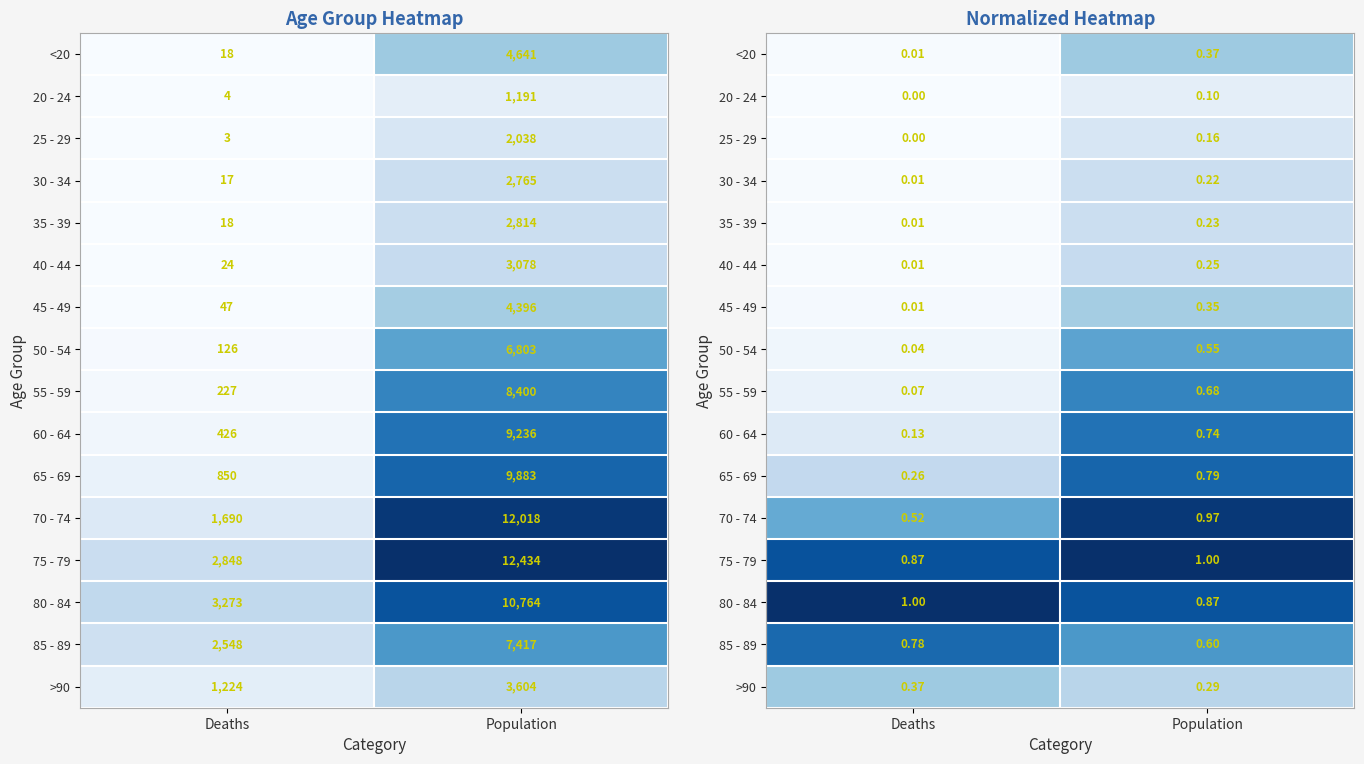

True or false: 55 - 59 has a value of 0.3 at Population.

False